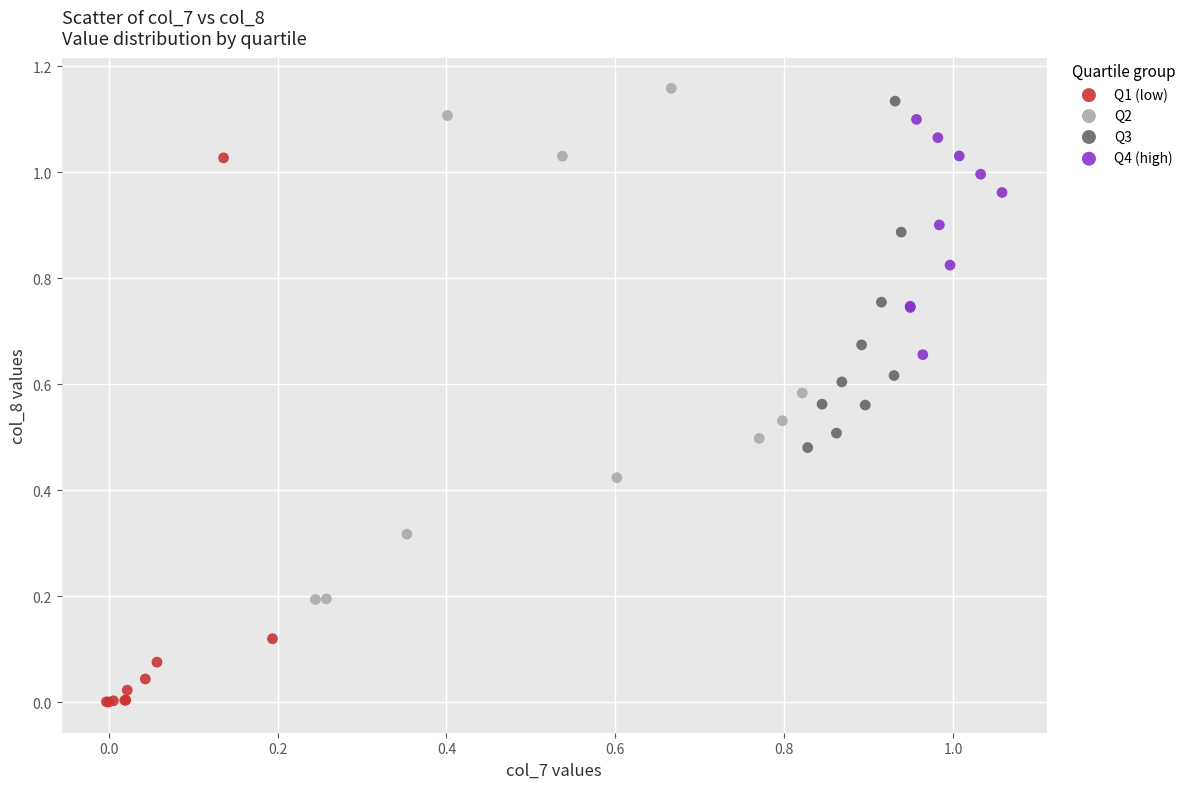

Which series has the widest spread of Y values?

Q1 (low)